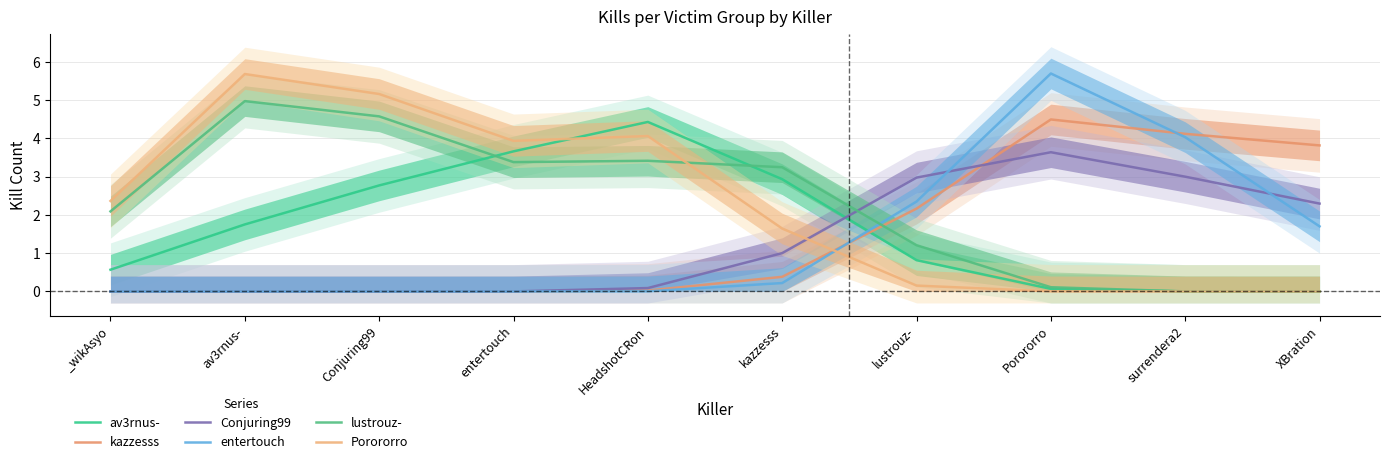

Which series ends up on top after the final intersection of lustrouz- and av3rnus-?

lustrouz-